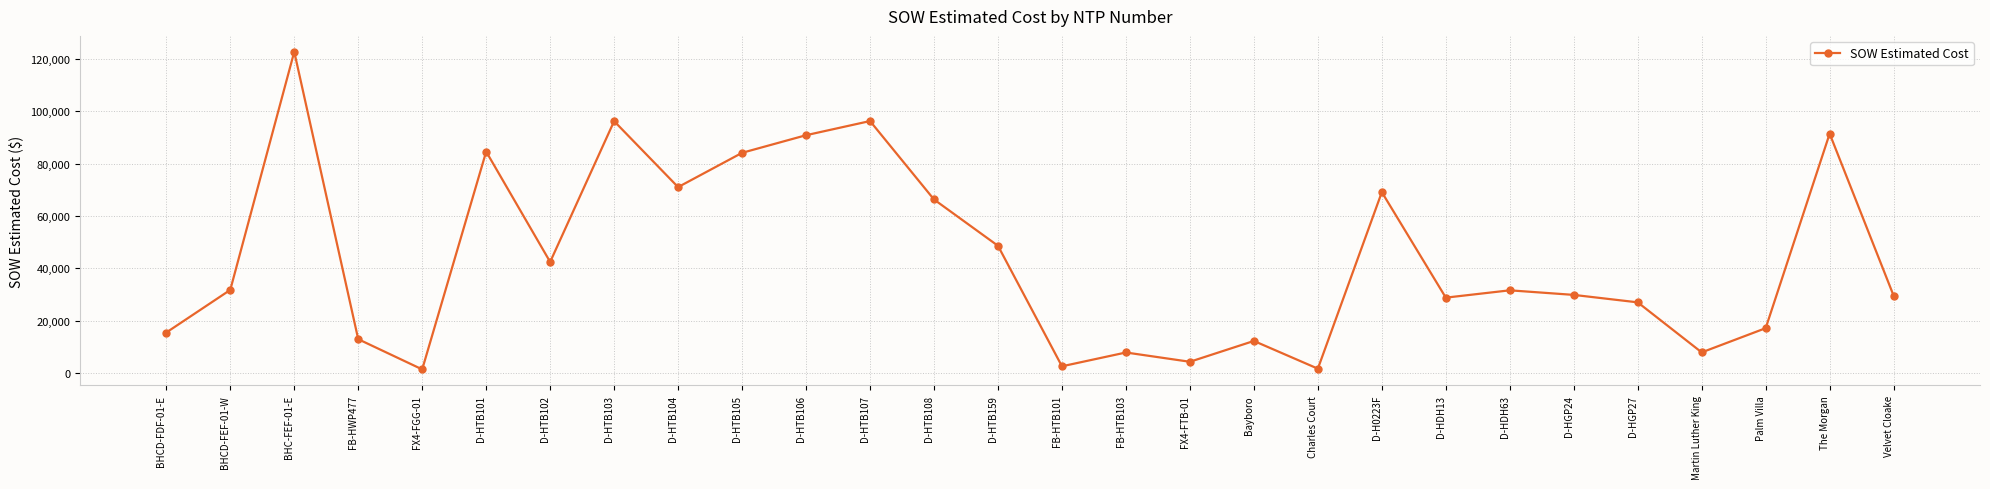

At which category does the data reach its first local peak?

BHC-FEF-01-E